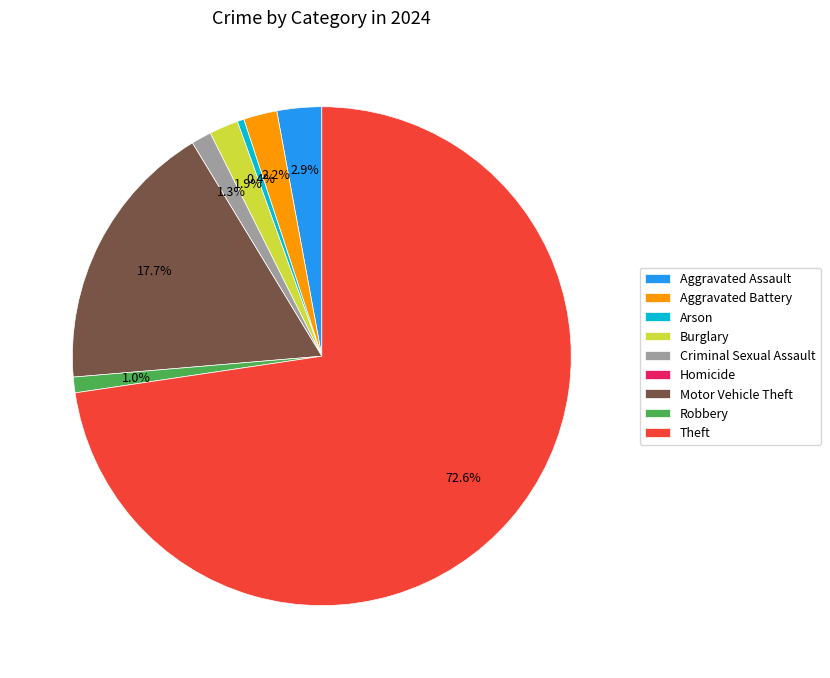

What percentage is the Criminal Sexual Assault slice, to the nearest percent?

1%